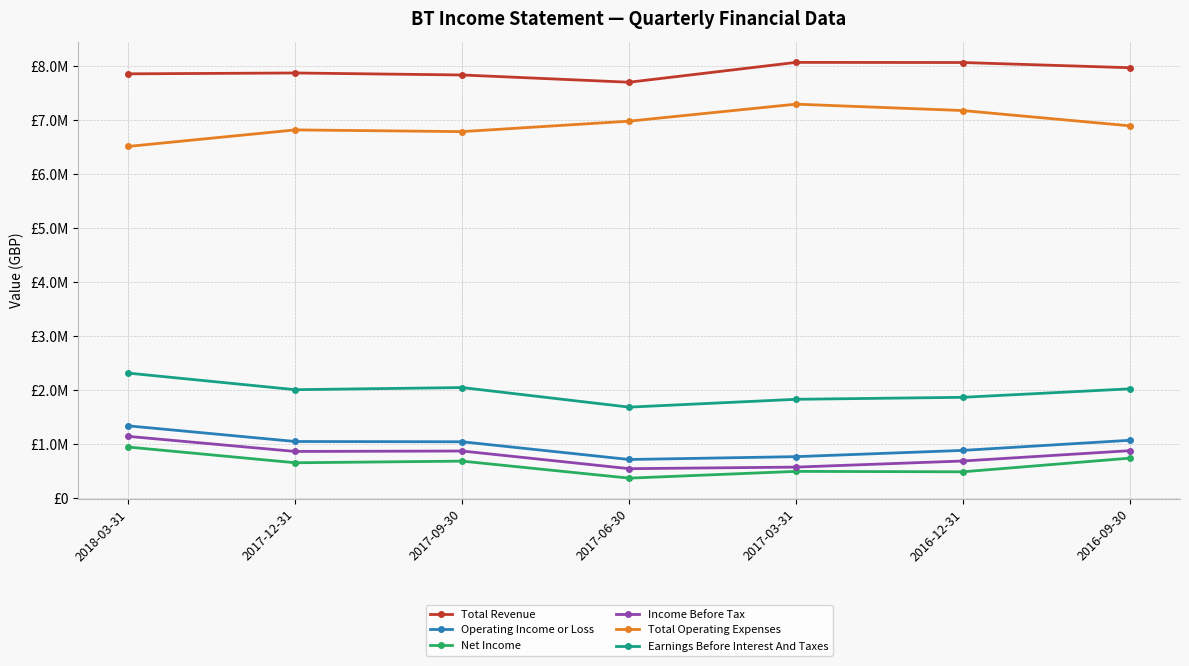

True or false: Total Revenue has a value of 5327117 at 2017-06-30.

False